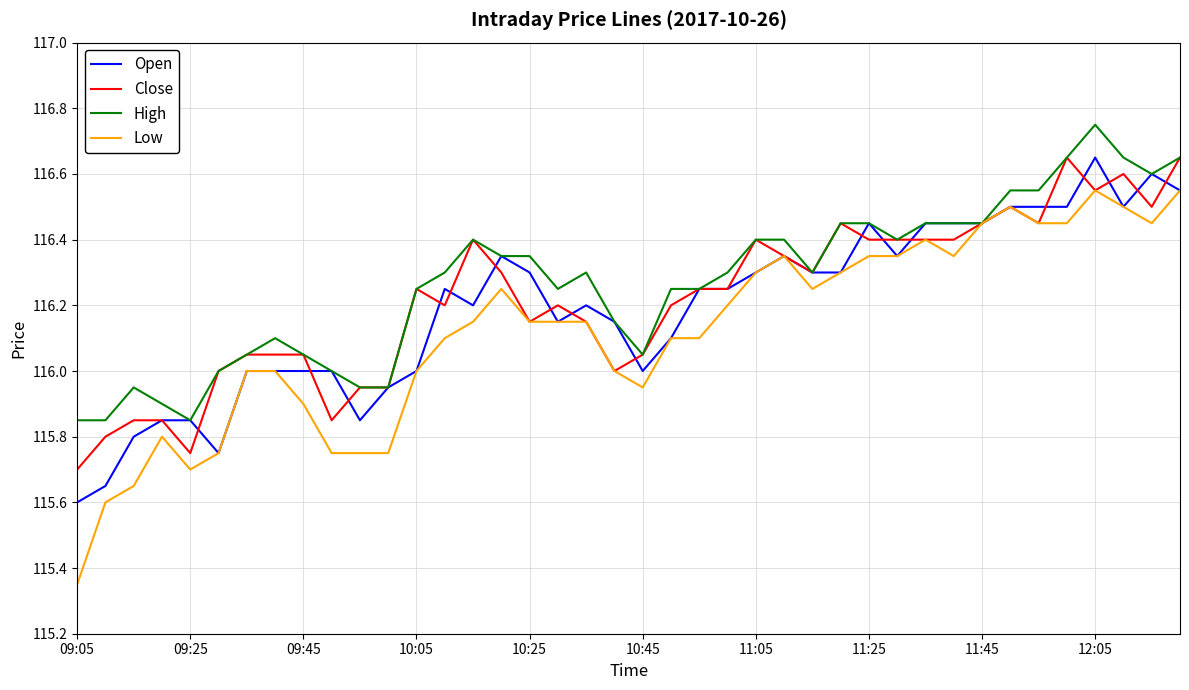

What is the average value of the Low series?

116.1